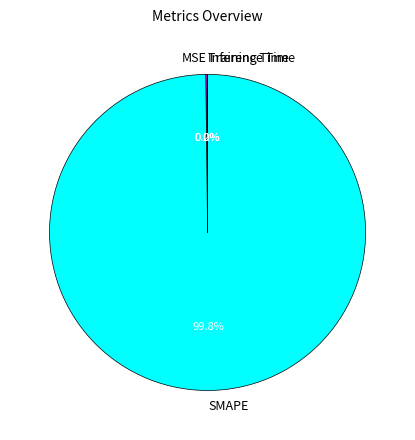

Which slice is the largest?

SMAPE